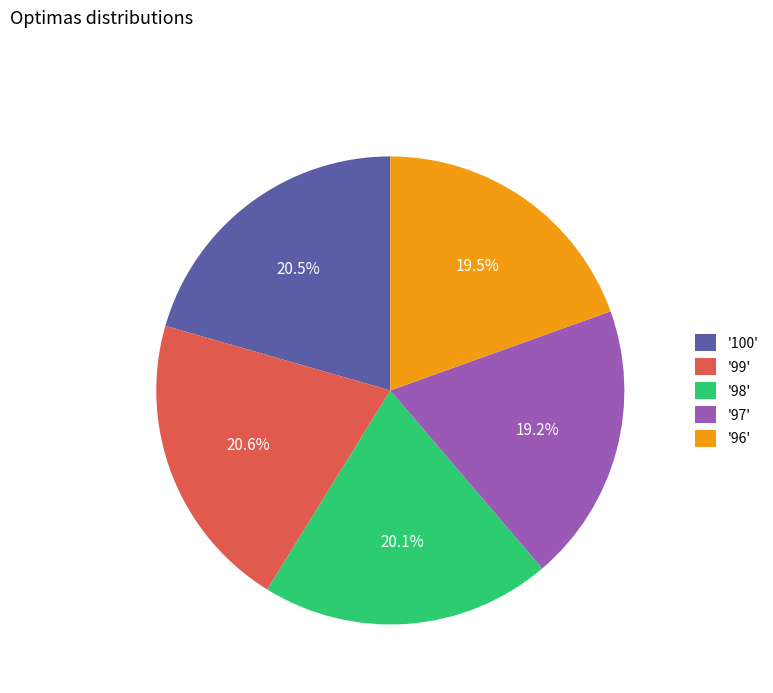

Count the number of slices in the pie.

5